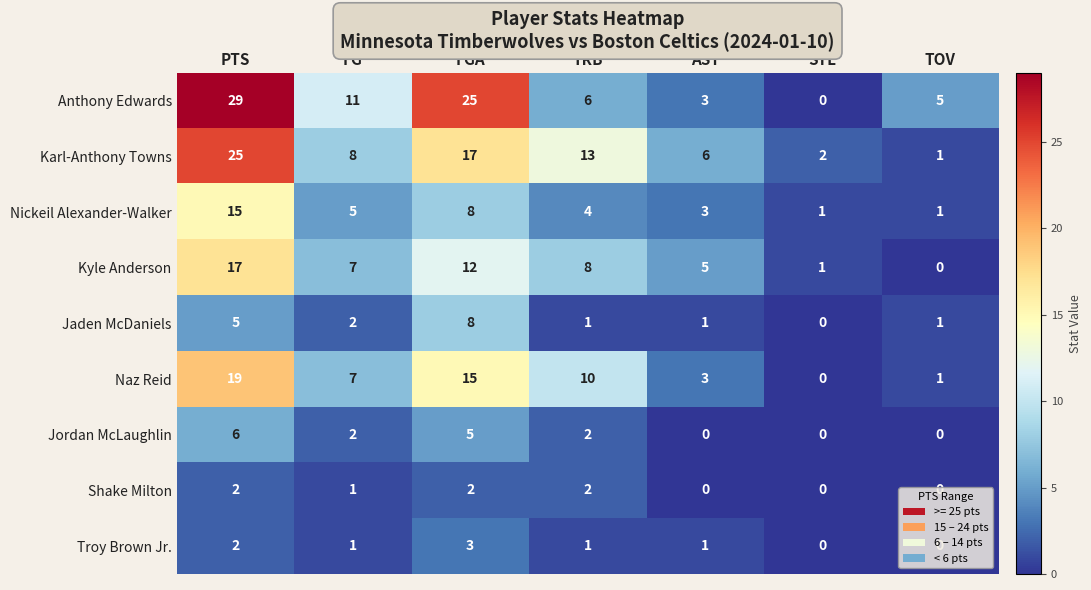

The value of Shake Milton at STL is -1. True or false?

False